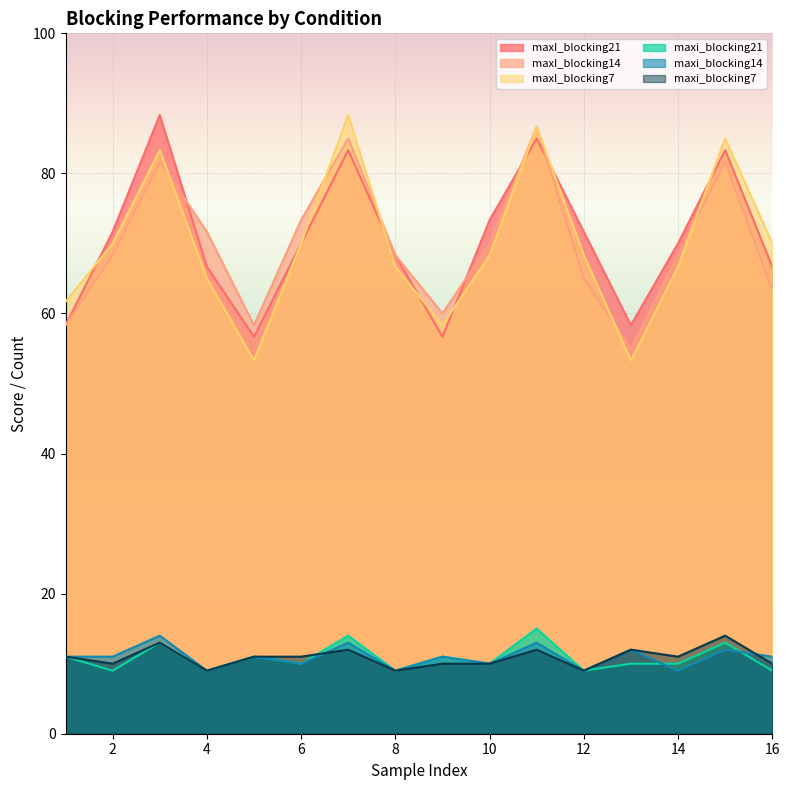

True or false: maxI_blocking21 and maxi_blocking7 intersect in this chart.

False